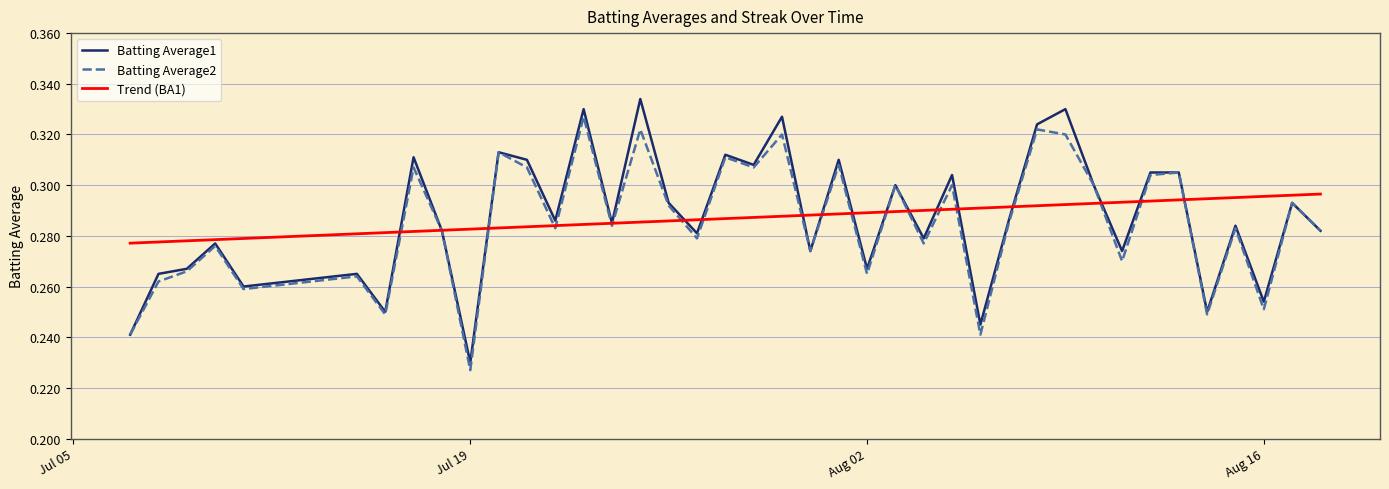

Which series has the largest range (max minus min)?

Batting Average1